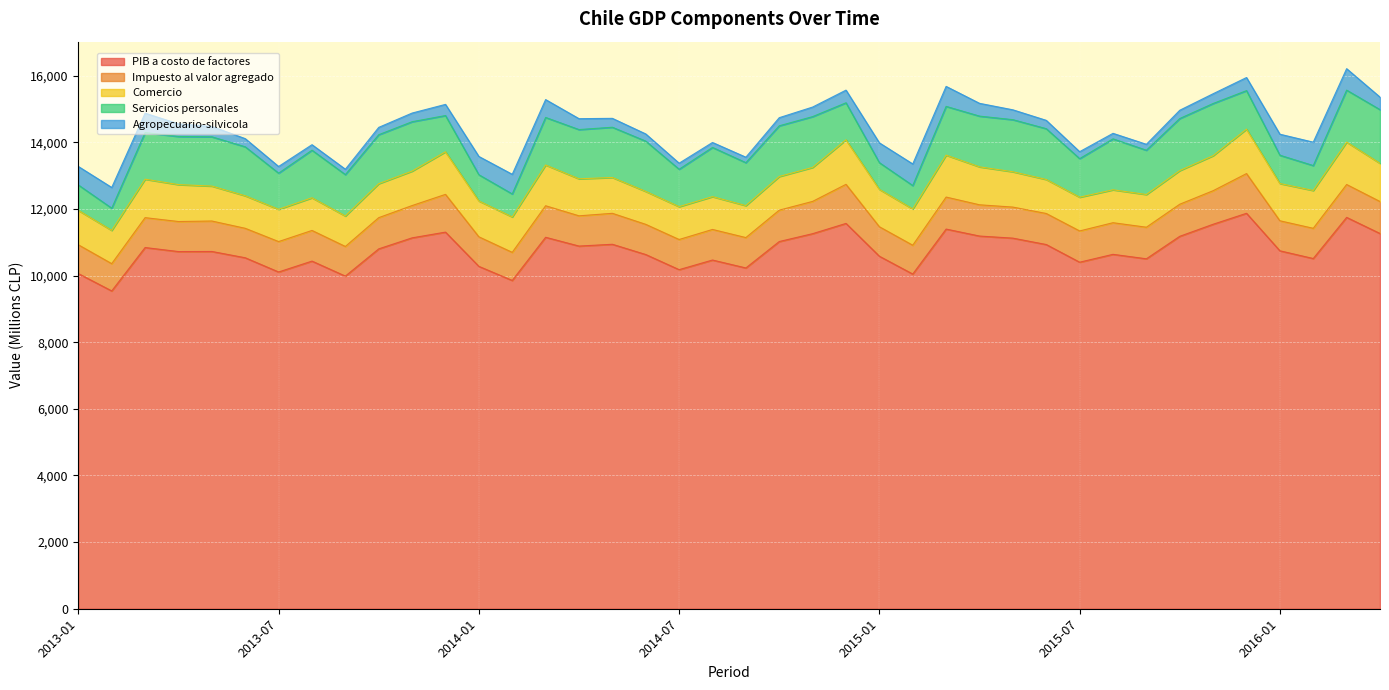

How many series are shown in this chart?

5